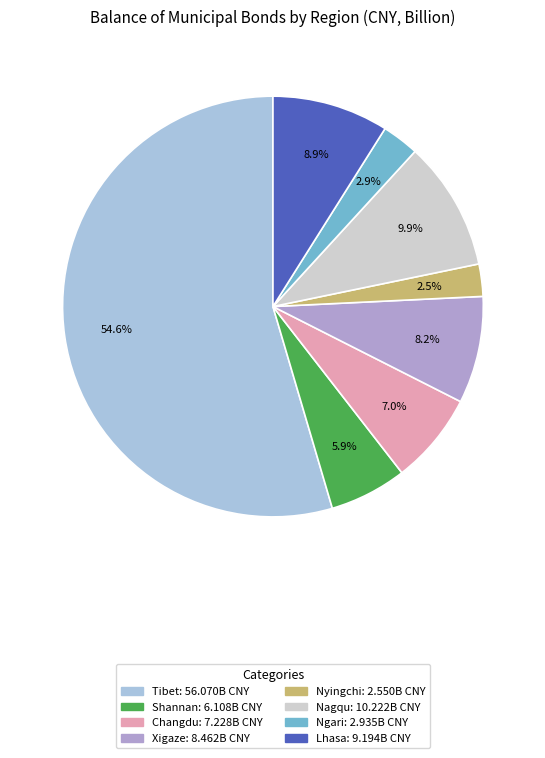

Which slice represents more than half of the pie?

Tibet